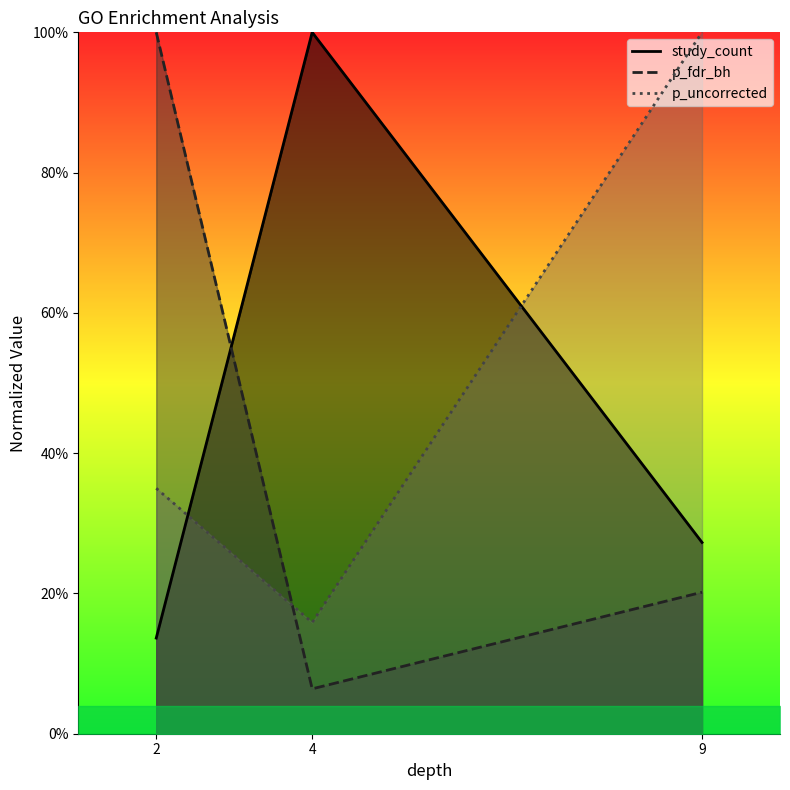

Which series has the largest range (max minus min)?

p_fdr_bh